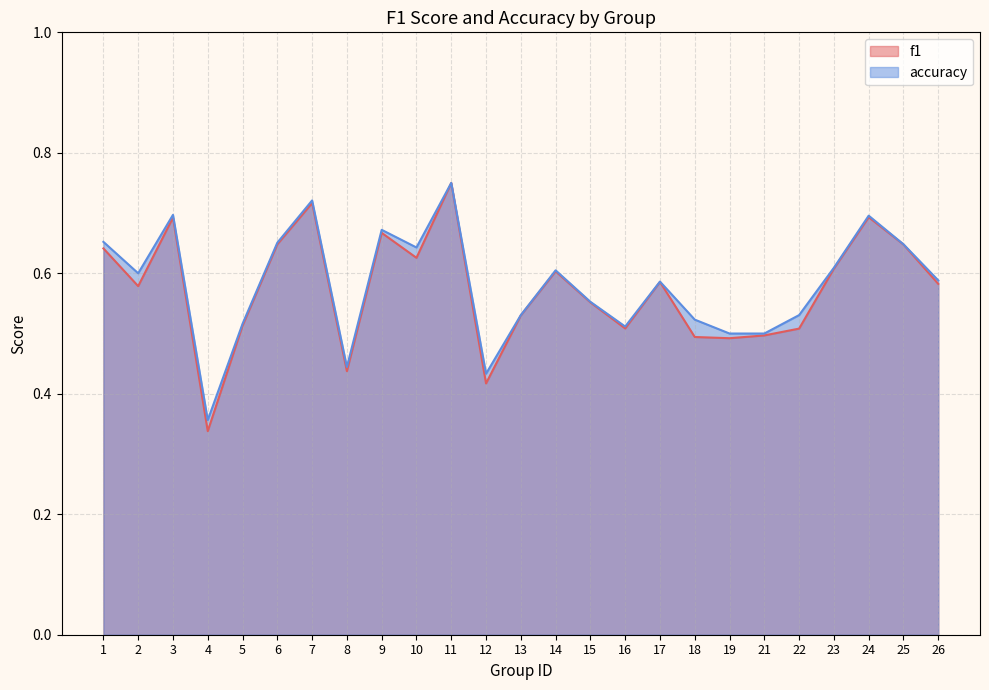

What is the difference between the maximum and minimum values in the f1 series?

0.4